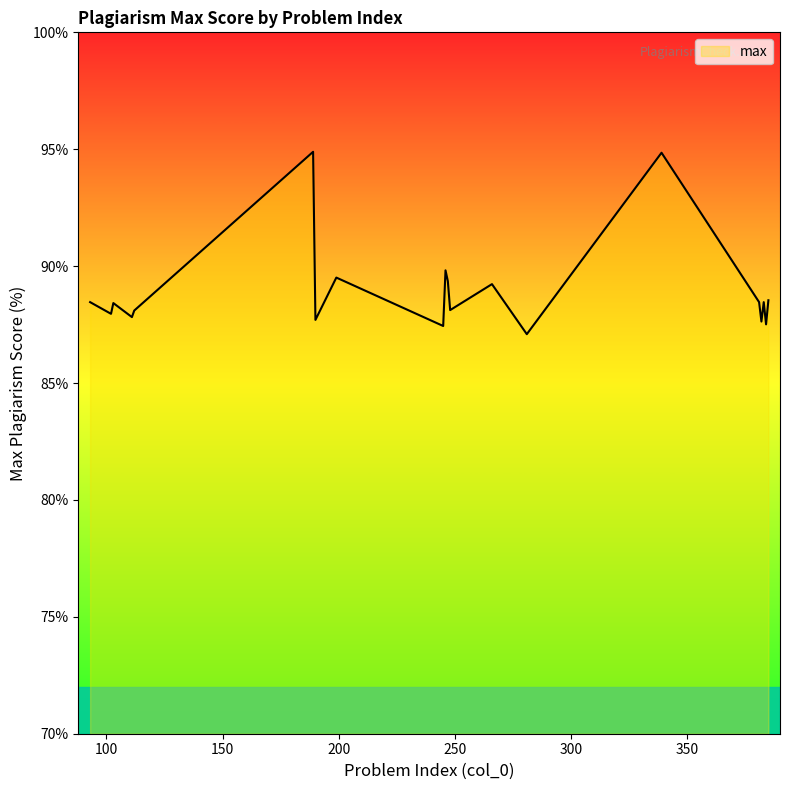

What is the maximum value shown in the chart?

94.9